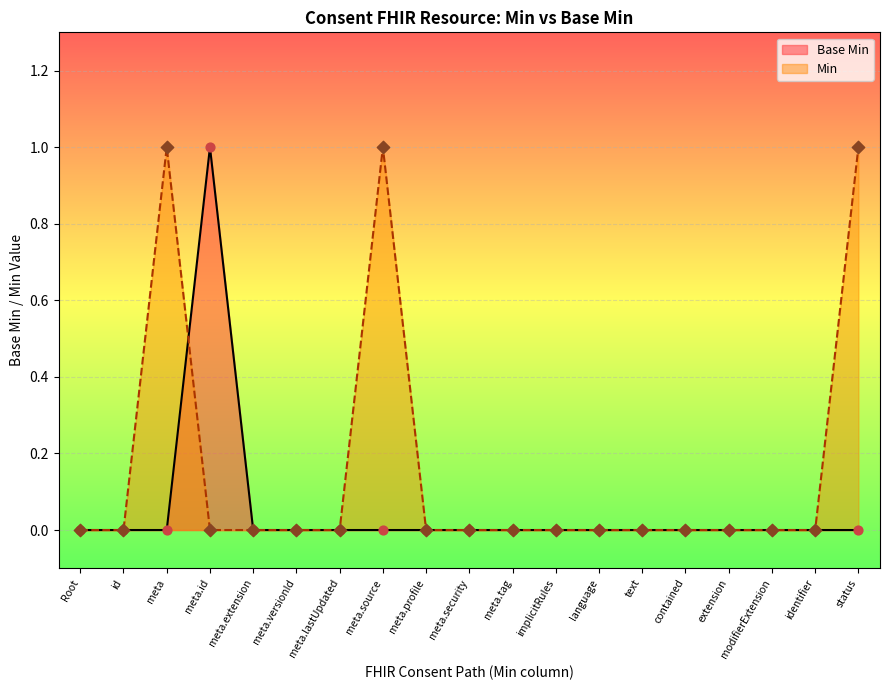

At meta.source, list the series in order from largest to smallest.

Min, Base Min